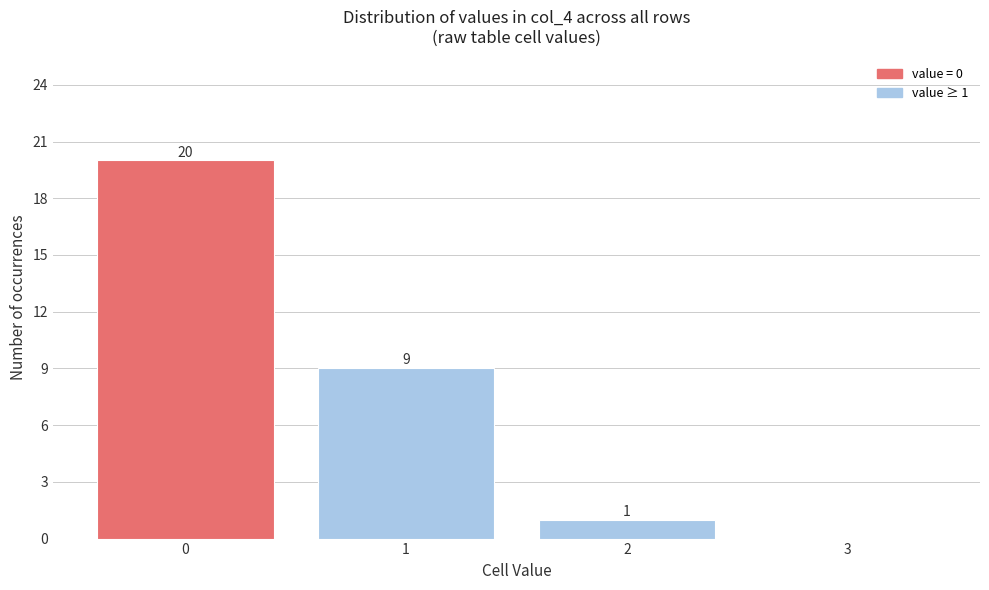

Reading left to right, extract all data points from this chart.

0=20	1=9	2=1	3=0